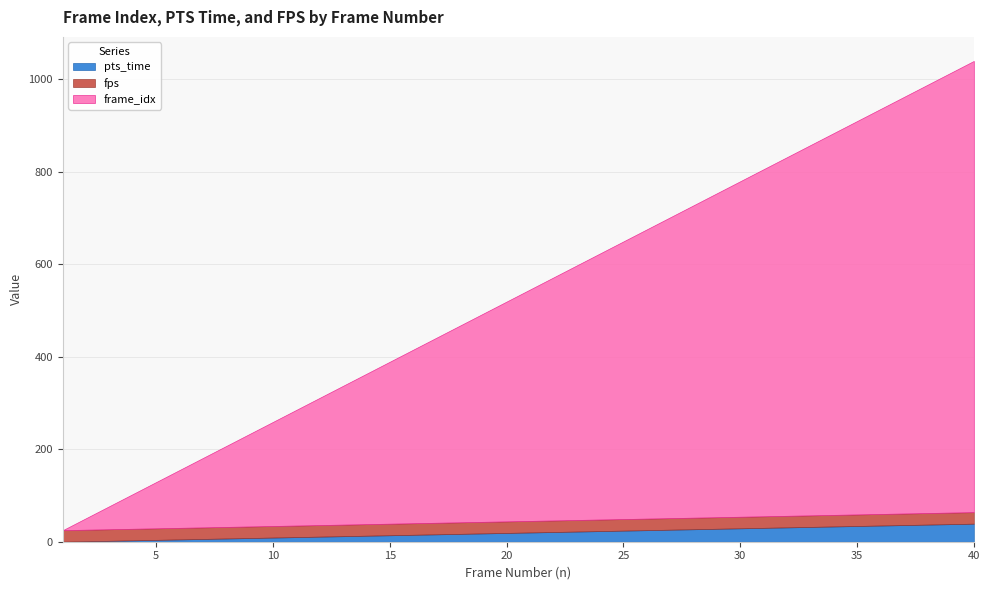

What is the sum of the fps values at 27 and 25?

50